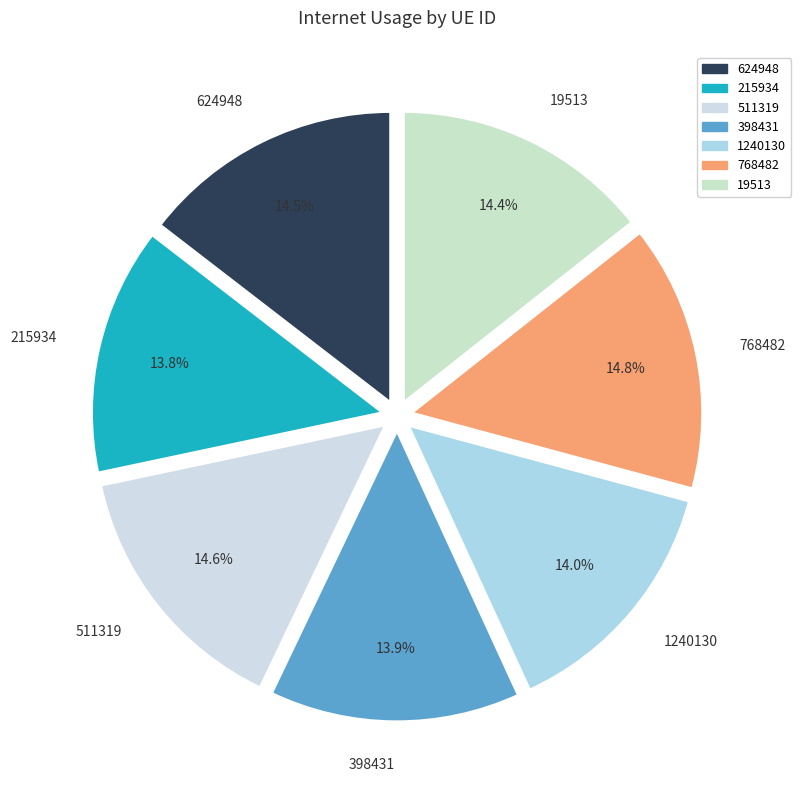

What is the ratio of the value at 1240130 to the value at 215934?

1.0